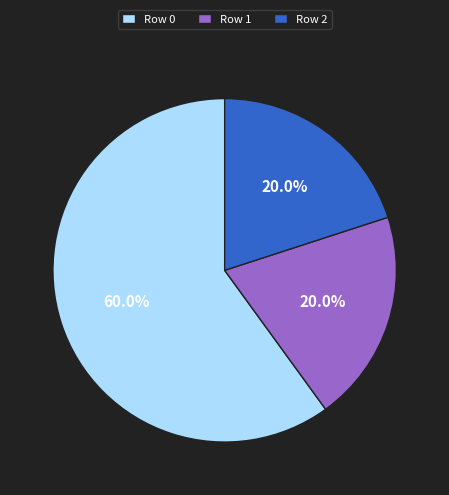

Which category has the biggest portion of the pie?

Row 0